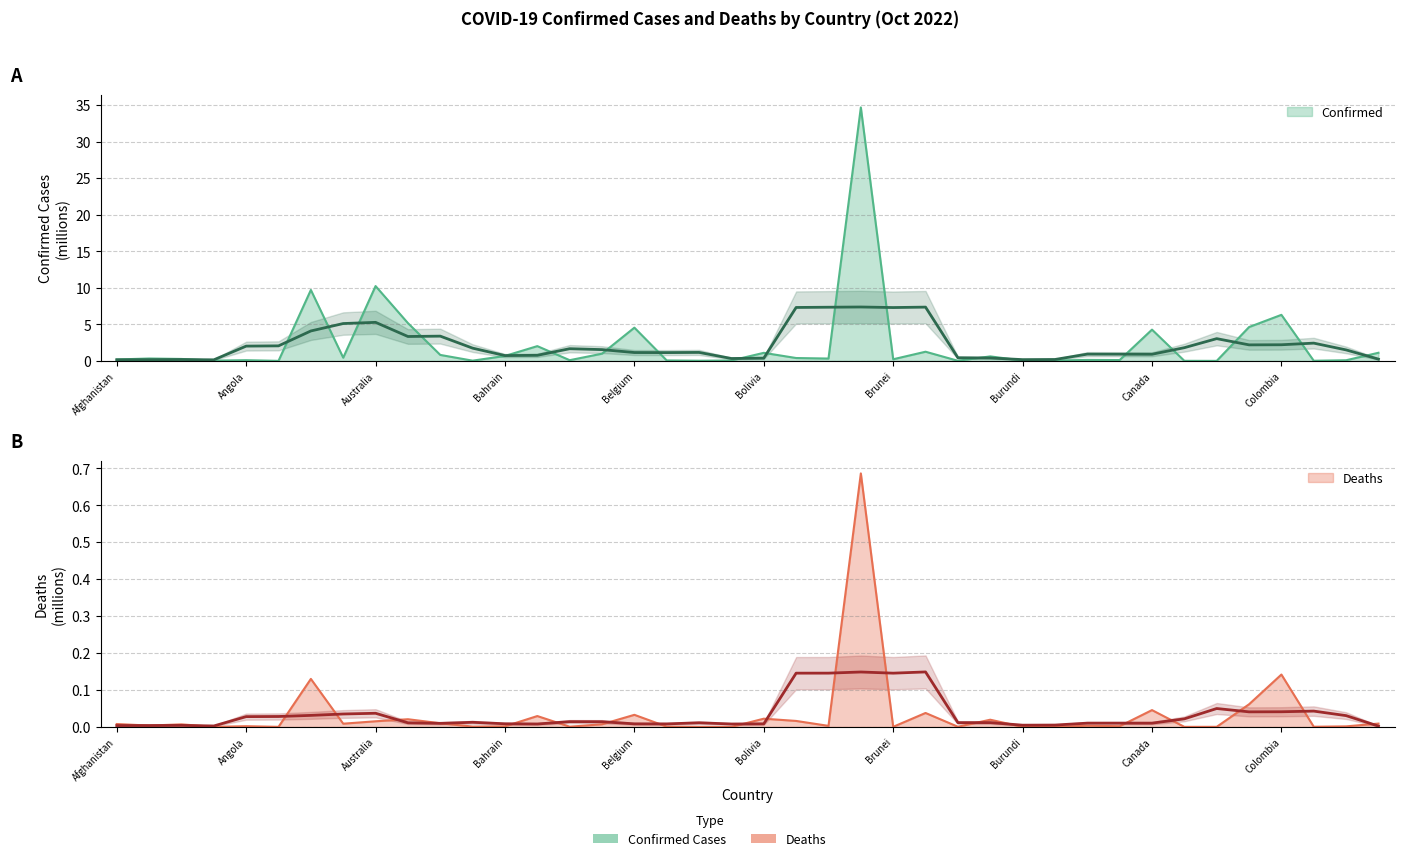

Reading left to right, what are all the values shown in this chart?

Confirmed: 0.2	0.3	0.3	0.0	0.1	0.0	9.7	0.4	10.2	5.2	0.8	0.0	0.7	2.0	0.1	1.0	4.6	0.1	0.0	0.1	1.1	0.4	0.3	34.7	0.2	1.3	0.0	0.6	0.1	0.1	0.1	0.1	4.3	0.0	0.0	4.6	6.3	0.0	0.1	1.1
Deaths: 0.0	0.0	0.0	0.0	0.0	0.0	0.1	0.0	0.0	0.0	0.0	0.0	0.0	0.0	0.0	0.0	0.0	0.0	0.0	0.0	0.0	0.0	0.0	0.7	0.0	0.0	0.0	0.0	0.0	0.0	0.0	0.0	0.0	0.0	0.0	0.1	0.1	0.0	0.0	0.0